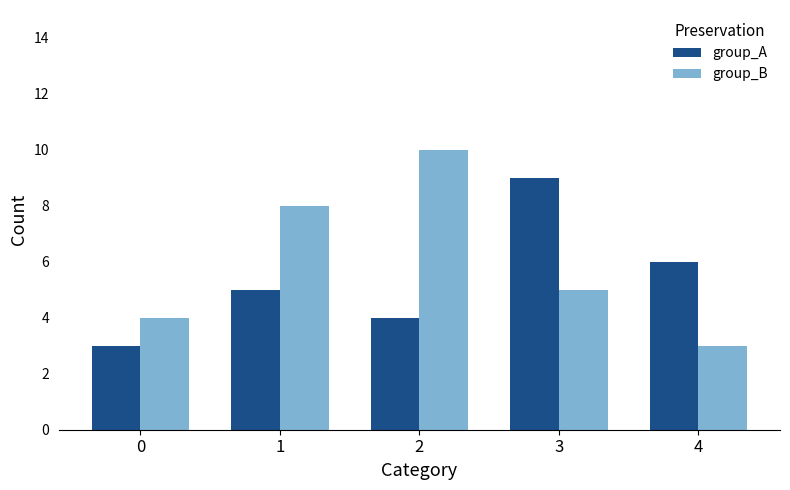

List the series in order of their peak value, highest first.

group_B, group_A